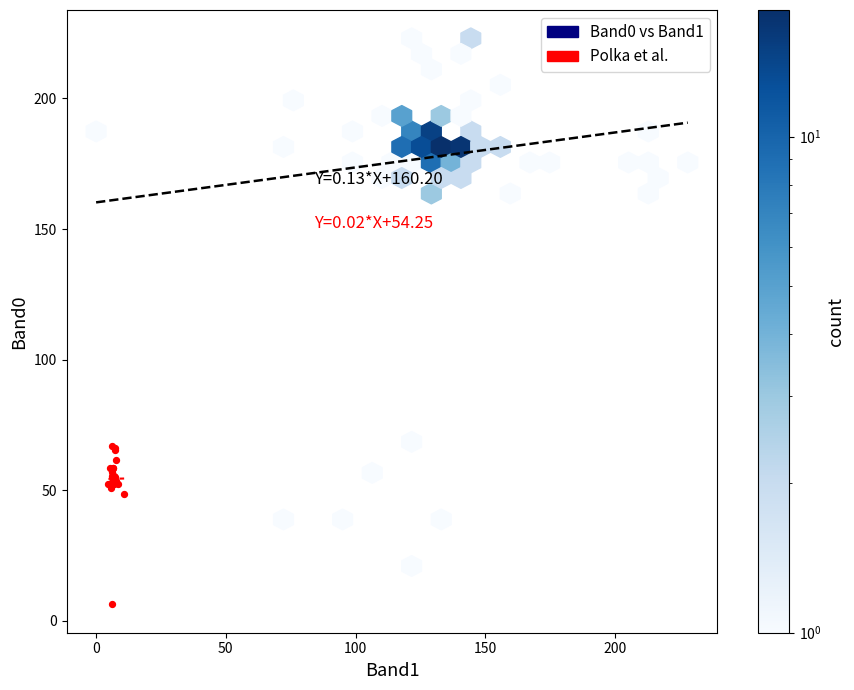

What Y value in the scatter plot is closest to 36?

48.6